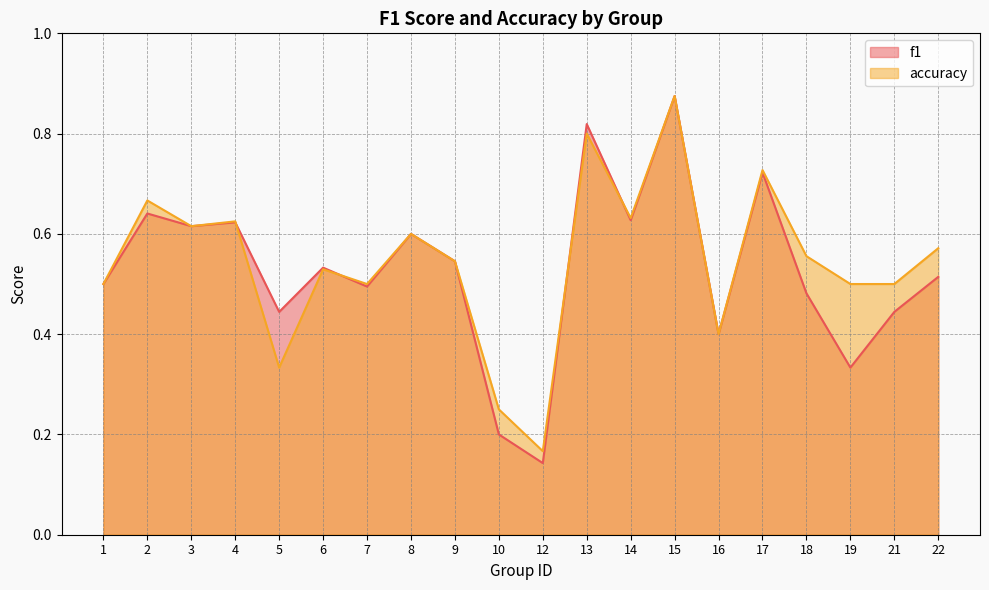

Reading left to right, extract all data points from this chart.

f1: 1=0.5	2=0.6	3=0.6	4=0.6	5=0.4	6=0.5	7=0.5	8=0.6	9=0.5	10=0.2	12=0.1	13=0.8	14=0.6	15=0.9	16=0.4	17=0.7	18=0.5	19=0.3	21=0.4	22=0.5
accuracy: 1=0.5	2=0.7	3=0.6	4=0.6	5=0.3	6=0.5	7=0.5	8=0.6	9=0.5	10=0.2	12=0.2	13=0.8	14=0.6	15=0.9	16=0.4	17=0.7	18=0.6	19=0.5	21=0.5	22=0.6